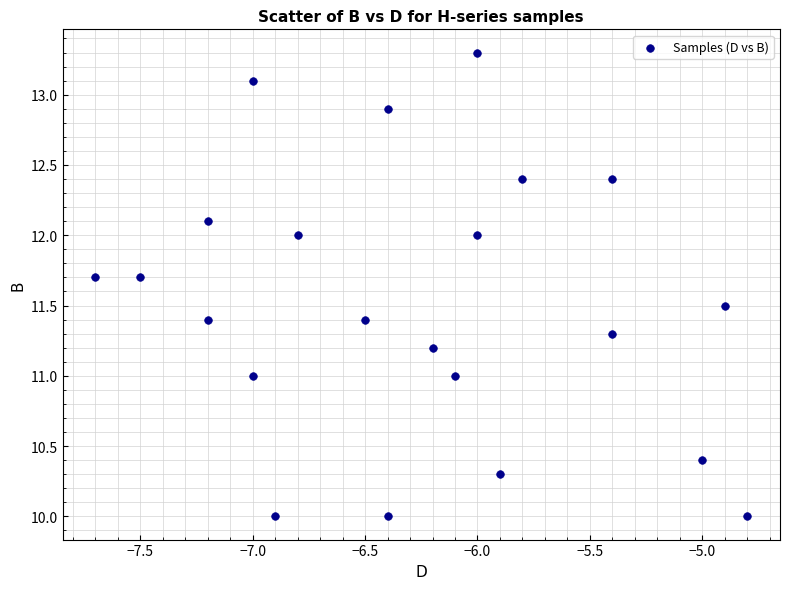

What is the range of Y values (max minus min)?

3.3